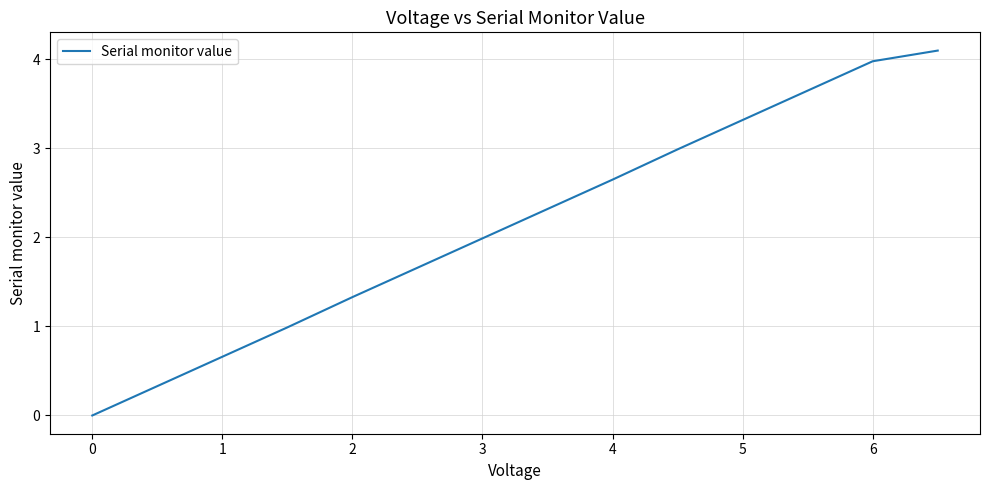

What is the difference between the maximum and minimum values?

4.1